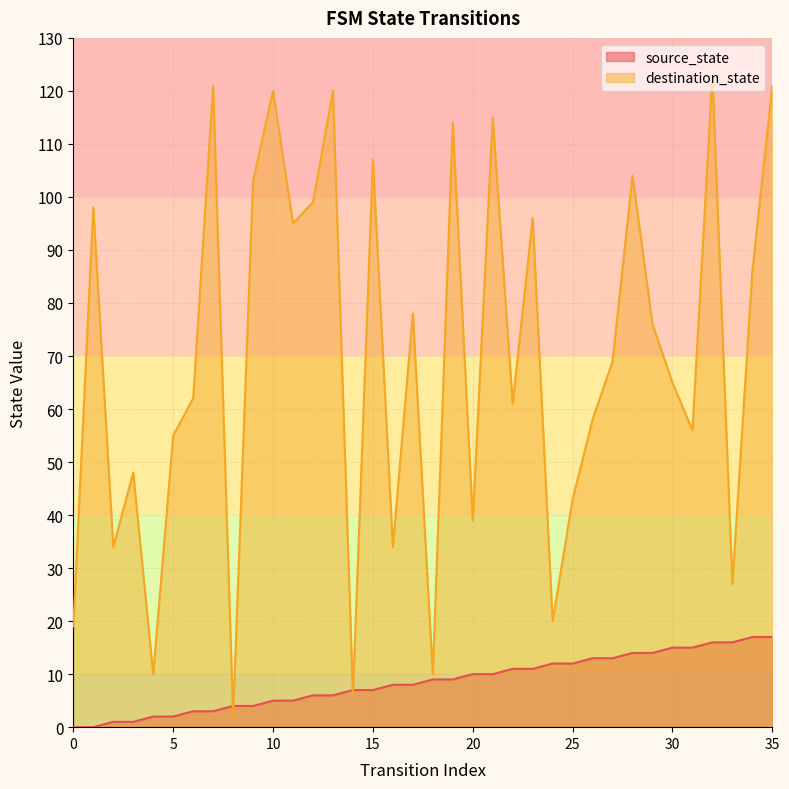

Reading left to right, extract all data points from this chart.

source_state: 0=0	1=0	2=1	3=1	4=2	5=2	6=3	7=3	8=4	9=4	10=5	11=5	12=6	13=6	14=7	15=7	16=8	17=8	18=9	19=9	20=10	21=10	22=11	23=11	24=12	25=12	26=13	27=13	28=14	29=14	30=15	31=15	32=16	33=16	34=17	35=17
destination_state: 0=19	1=98	2=34	3=48	4=10	5=55	6=62	7=121	8=2	9=103	10=120	11=95	12=99	13=120	14=6	15=107	16=34	17=78	18=10	19=114	20=39	21=115	22=61	23=96	24=20	25=43	26=58	27=69	28=104	29=76	30=65	31=56	32=123	33=27	34=86	35=121